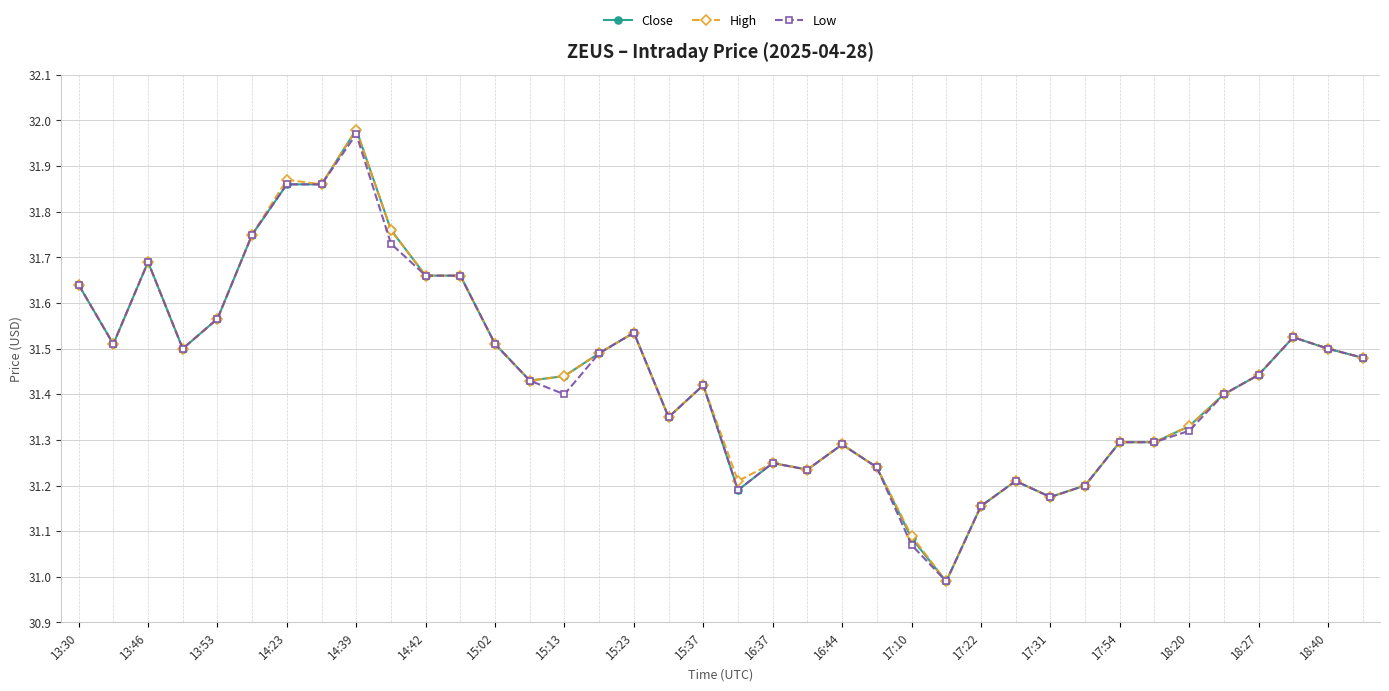

True or false: High has more than 1 points higher than both neighbors.

True